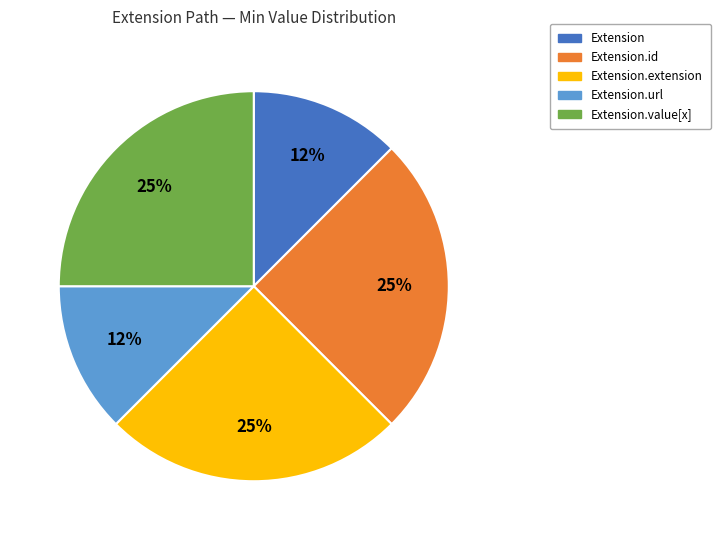

Do Extension and Extension.extension together represent more than half of the pie?

No